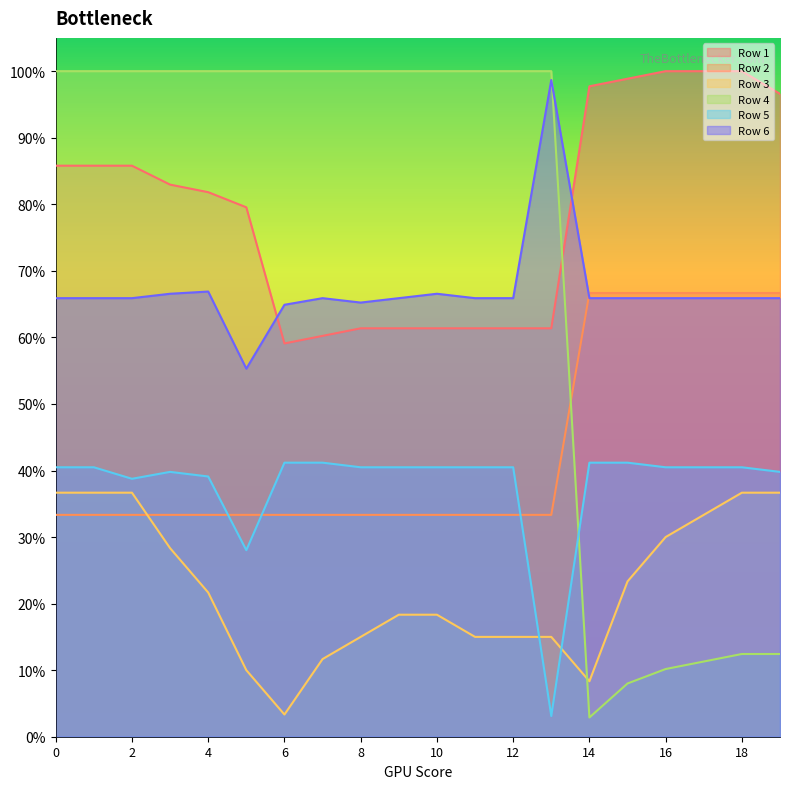

Rank the series by their maximum value, from highest to lowest.

Row 1, Row 4, Row 6, Row 2, Row 5, Row 3